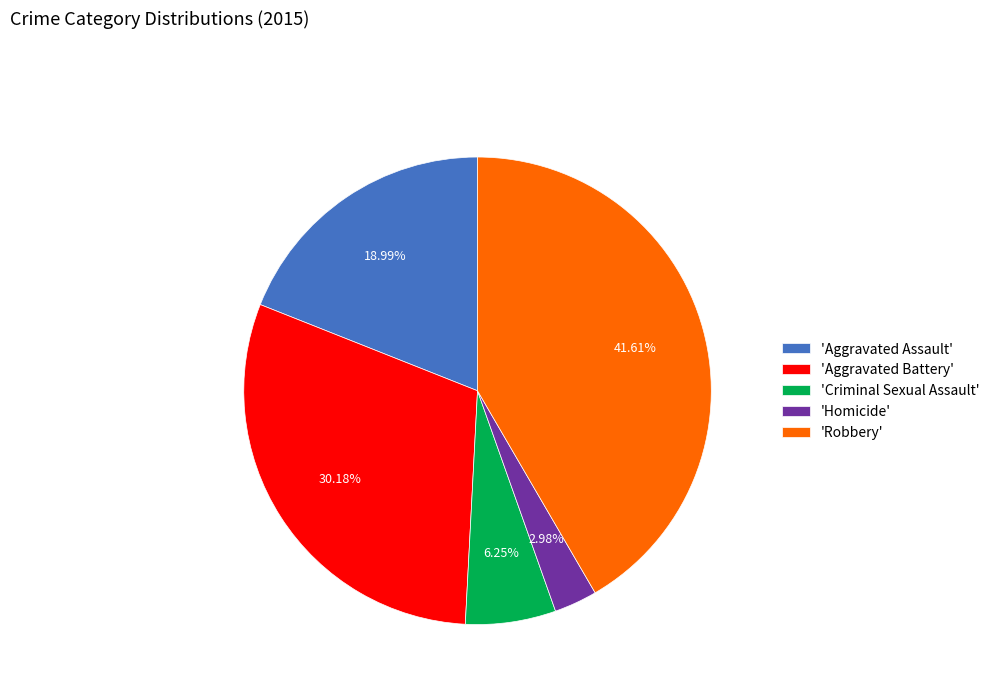

Is there a majority slice in this chart?

No